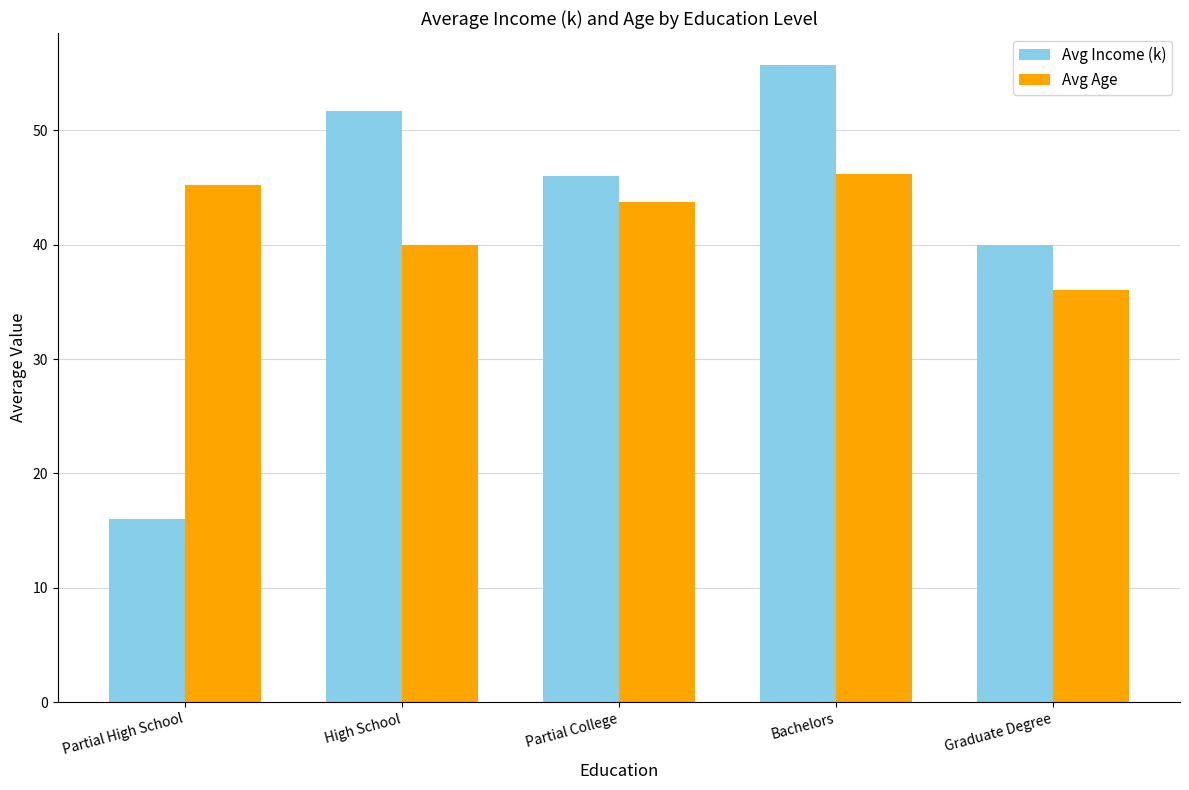

What is the value of the Avg Age bar at the 4th from the left?

46.1